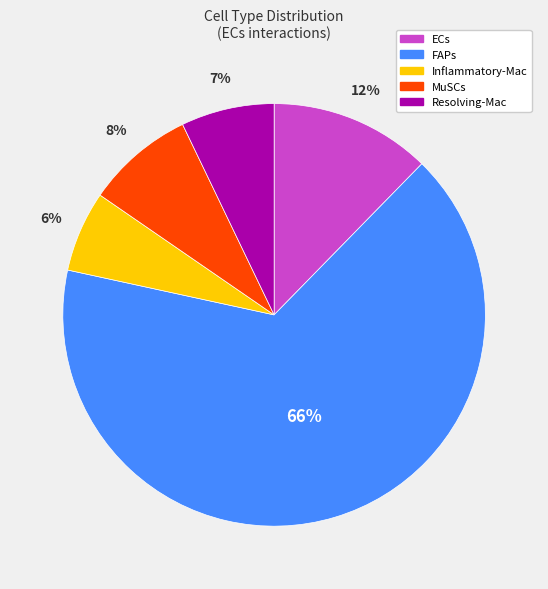

Which slice is the largest?

FAPs